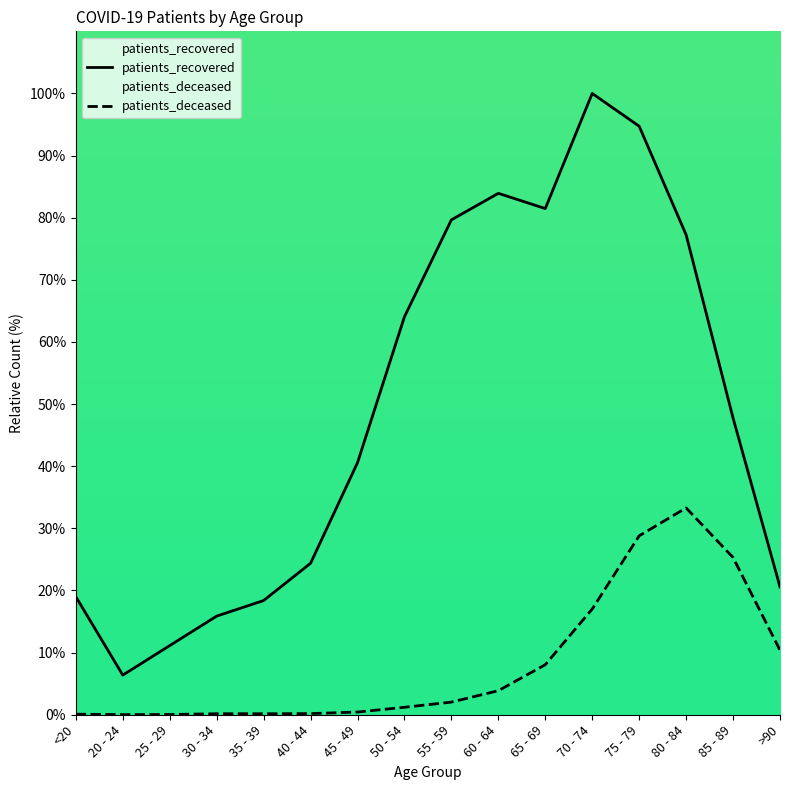

What is the total value across all series at >90?

31.0